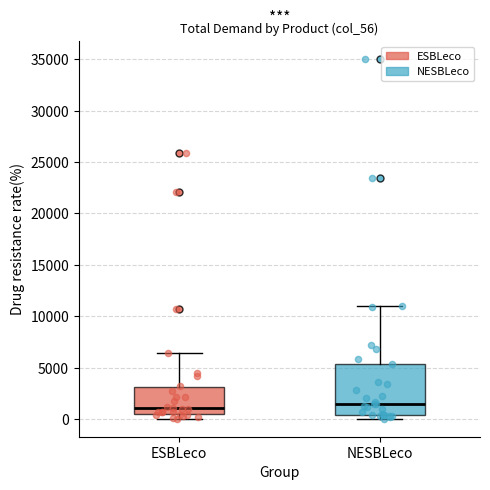

Reading left to right, transcribe this box plot: for each box, give where its median line is, the range the box spans, and where its two whiskers end, as read against the y-axis. The values are not printed on the chart, so give them approximately, as read against the axis.

ESBLeco: median 1000, box 500 to 3000, whiskers 0 to 6500
NESBLeco: median 1500, box 500 to 5500, whiskers 0 to 11000